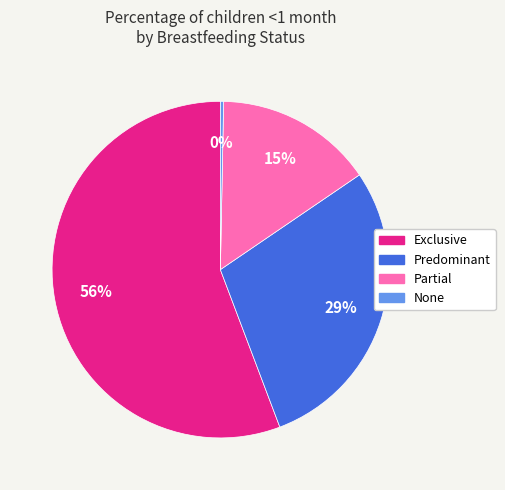

Which slice is the smallest?

None